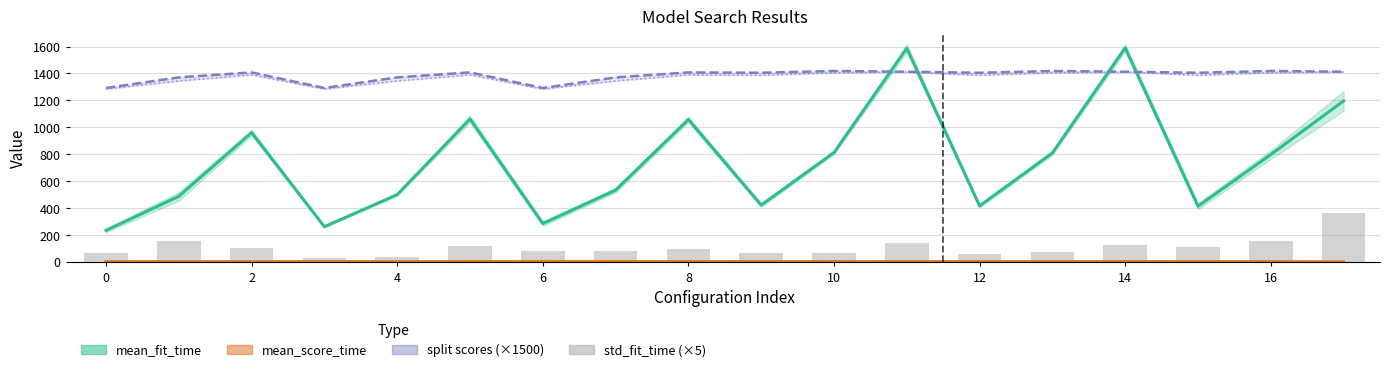

Rank the series at 6 from highest to lowest value.

split1_test_score (×1500), split4_test_score (×1500), mean_fit_time, std_fit_time (×5), mean_score_time